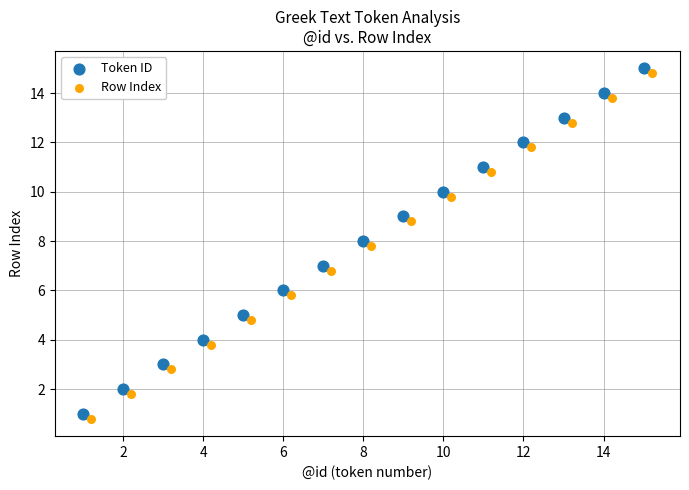

Which series contains the highest Y value?

Token ID